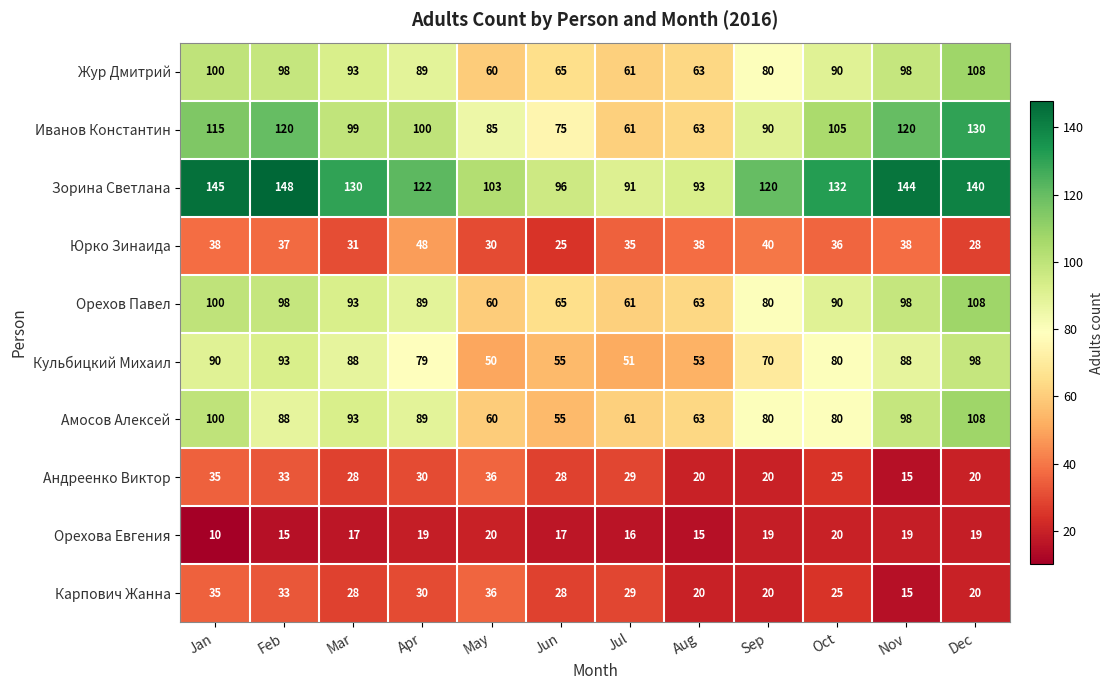

The value of Амосов Алексей at Apr is 132. True or false?

False